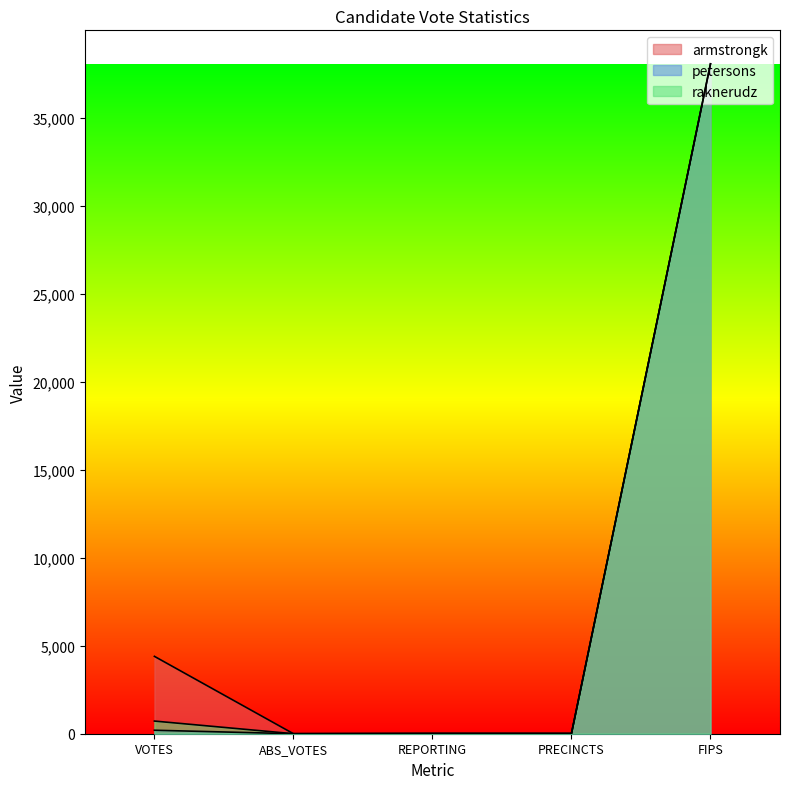

Which series has the largest range (max minus min)?

armstrongk